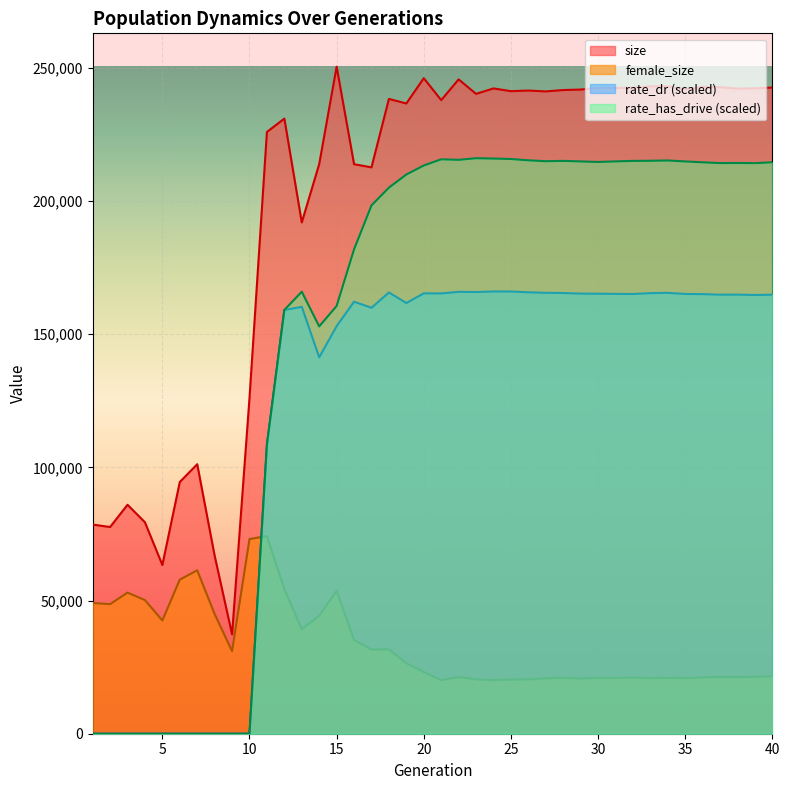

What is the value of the female_size point at the 36th from the left?

21168.0